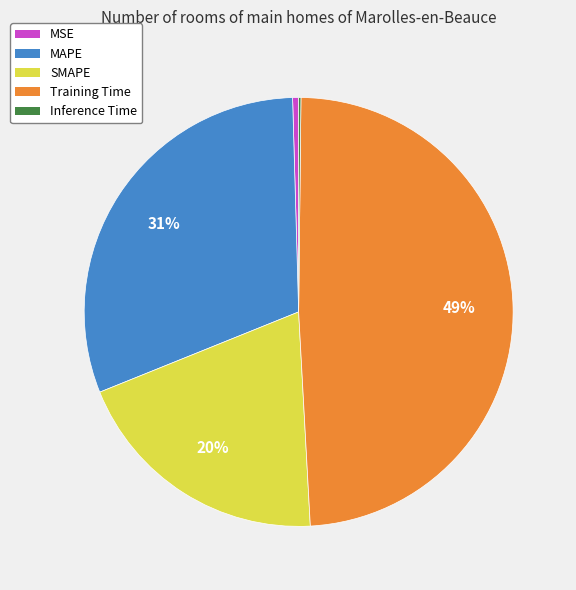

To the nearest percent, what is the difference between the largest and smallest slice percentages?

49%